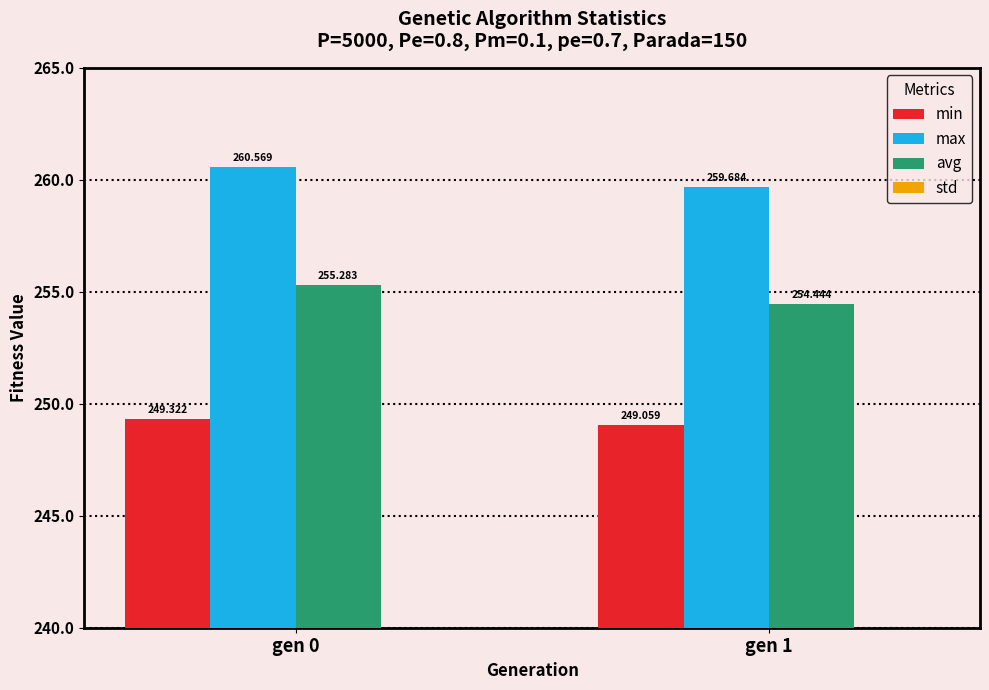

True or false: max has a value of 260.6 at gen 0.

True